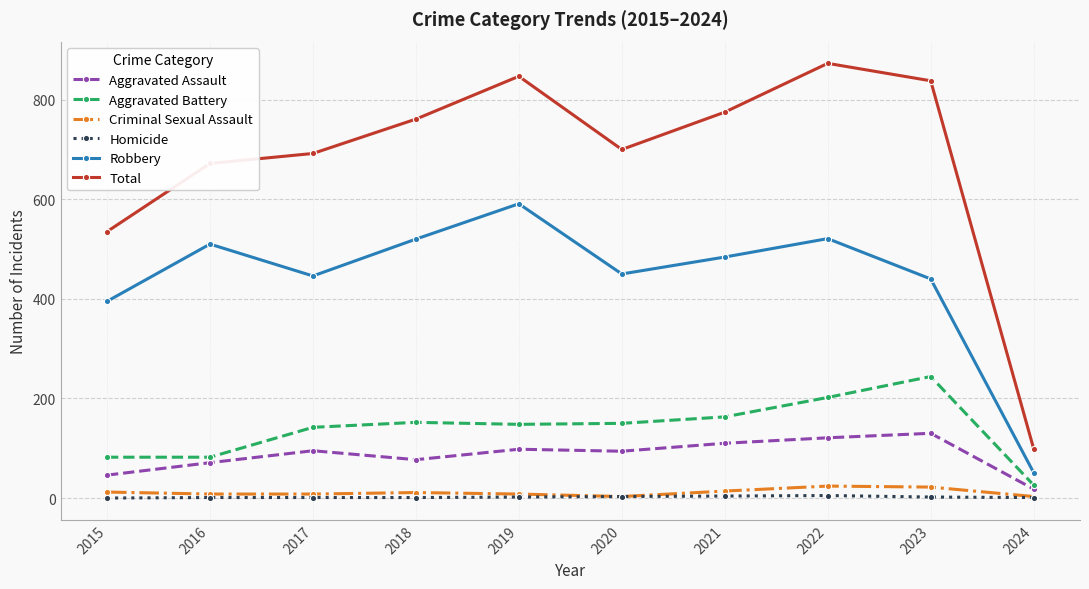

At which category does Robbery reach its first local peak?

2016